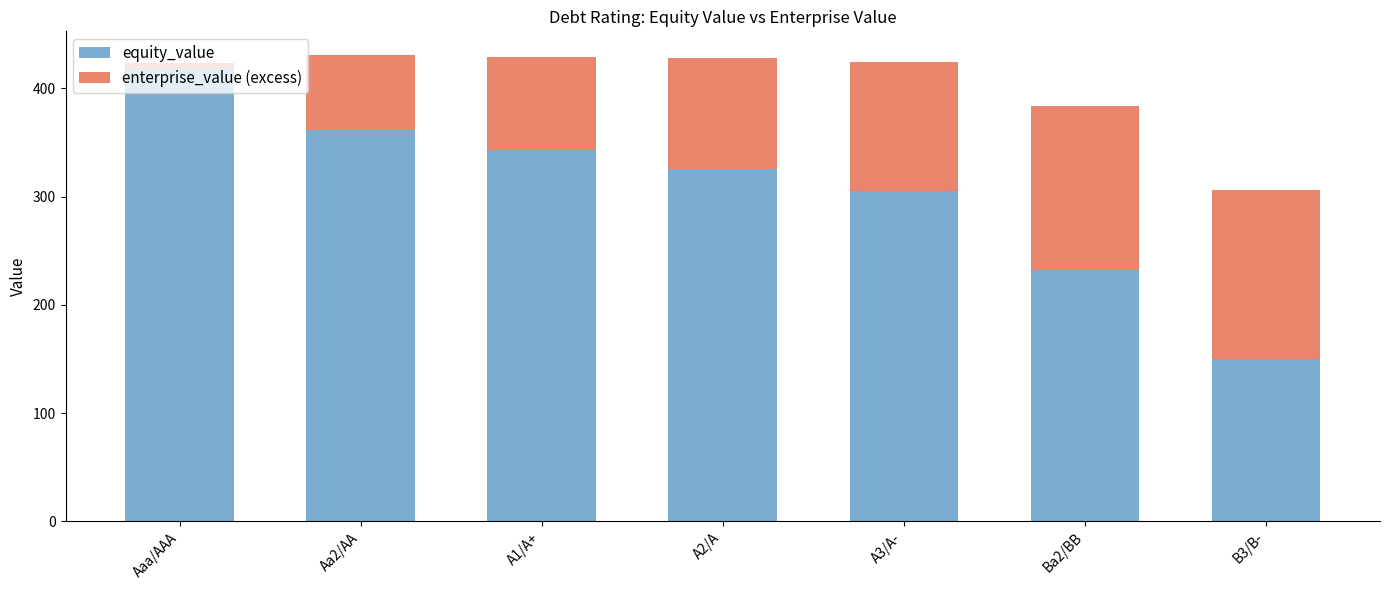

At how many categories does at least one series exceed 139?

7